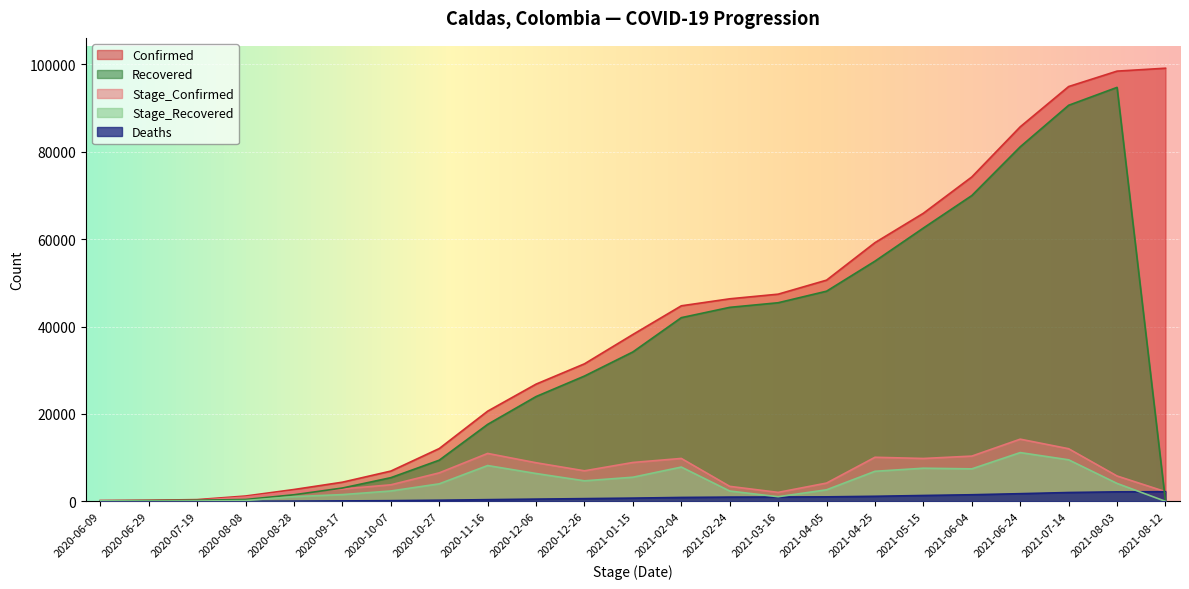

Reading left to right, list all the values displayed in this chart.

Confirmed: 175	254	392	1215	2707	4380	6924	12079	20636	26826	31476	38190	44752	46355	47417	50627	59209	65938	74247	85725	94939	98468	99135
Stage_Confirmed: 175	129	219	963	2269	2833	3781	6515	10965	8831	6986	8894	9818	3427	2049	4181	10086	9809	10352	14230	12040	5799	2213
Deaths: 8	8	7	17	43	97	151	253	384	509	619	738	888	968	992	1025	1155	1340	1508	1754	2019	2173	2201
Recovered: 117	165	245	421	1504	3046	5413	9418	17611	23981	28677	34196	42040	44400	45454	48098	54974	62555	69987	81145	90650	94749	0
Stage_Recovered: 117	48	80	176	1083	1542	2367	4005	8193	6370	4696	5519	7844	2360	1054	2644	6876	7581	7432	11158	9505	4099	0